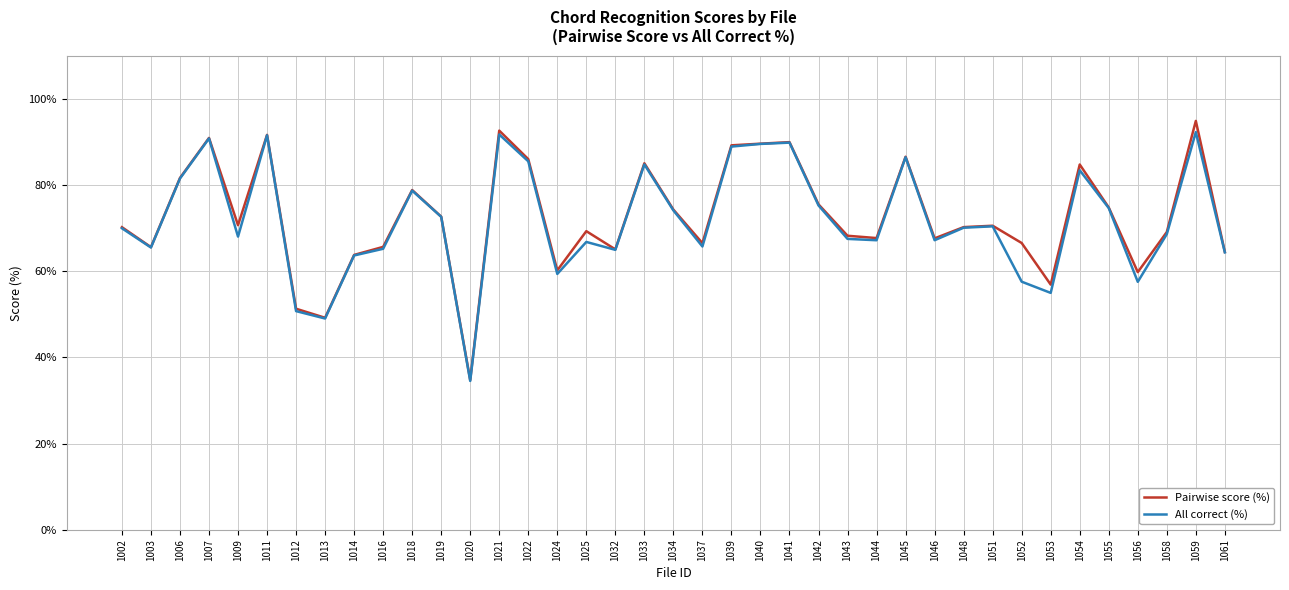

What is the total value across all series at 1012?

102.0